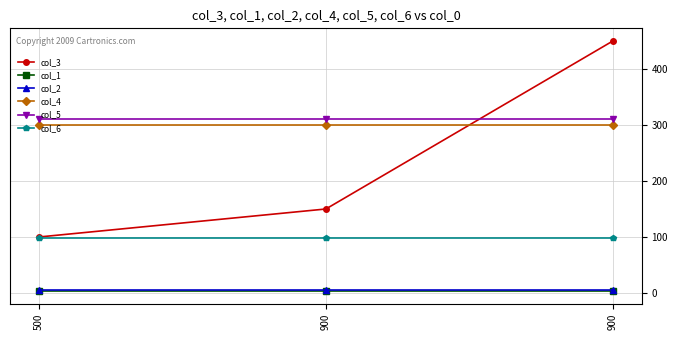

Is the value of col_3 at 900 greater than the value of col_6 at 900?

Yes